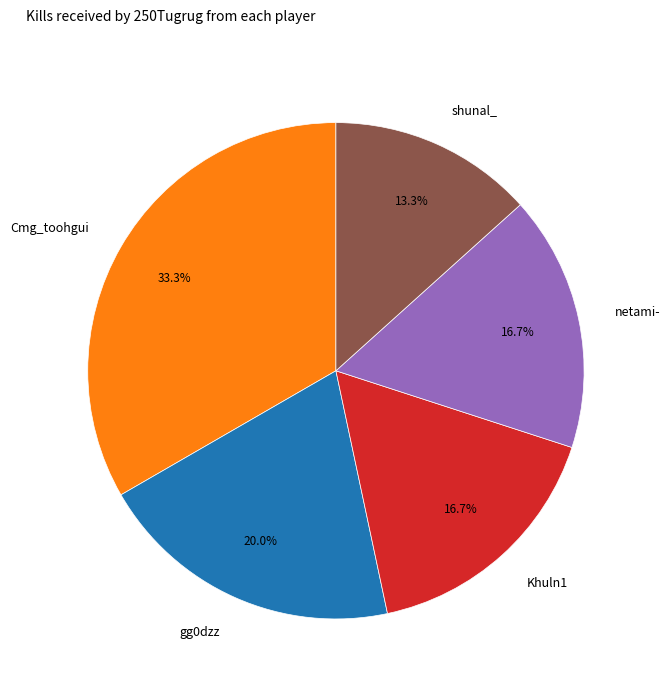

Approximately how many times larger is the value at gg0dzz compared to netami-?

1.2